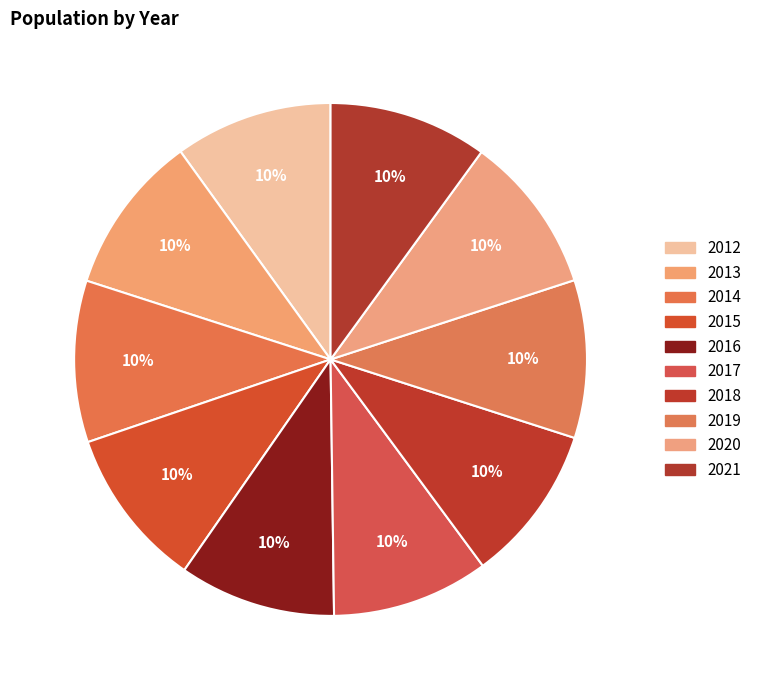

Does 2012 represent more than half of the total?

No